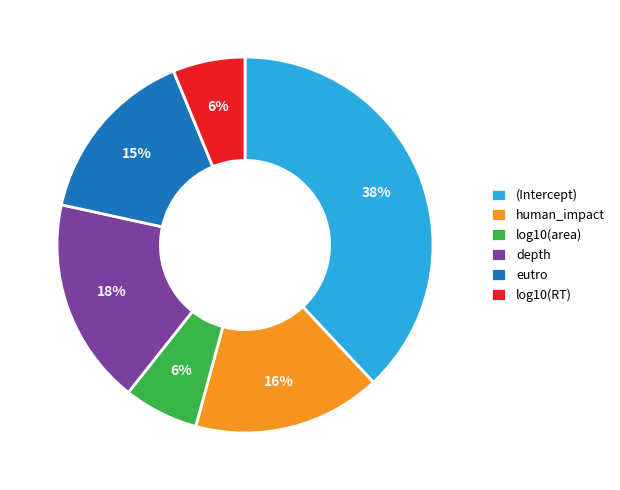

Does any single category account for the majority?

No